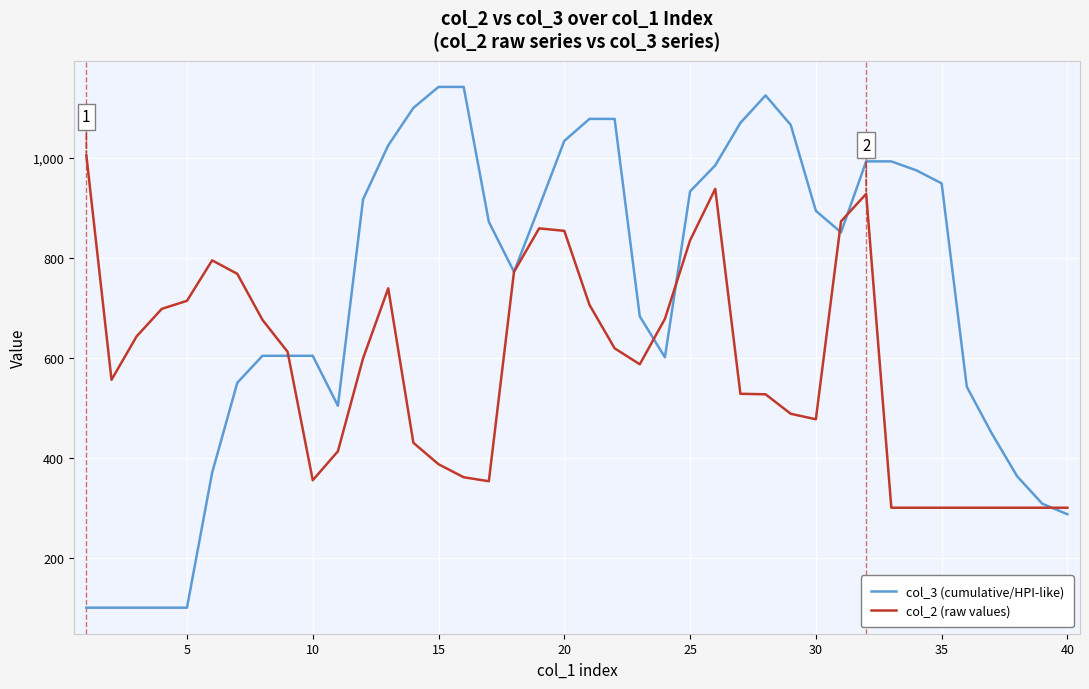

What is the lowest value of the col_2 (raw values) series?

300